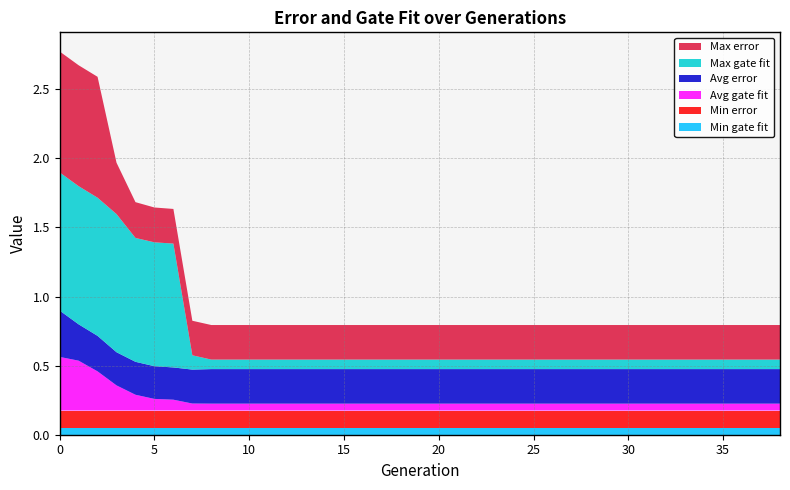

Reading left to right, what are all the values shown in this chart?

Min gate fit: 0=0.1	1=0.1	2=0.1	3=0.1	4=0.1	5=0.1	6=0.1	7=0.1	8=0.1	9=0.1	10=0.1	11=0.1	12=0.1	13=0.1	14=0.1	15=0.1	16=0.1	17=0.1	18=0.1	19=0.1	20=0.1	21=0.1	22=0.1	23=0.1	24=0.1	25=0.1	26=0.1	27=0.1	28=0.1	29=0.1	30=0.1	31=0.1	32=0.1	33=0.1	34=0.1	35=0.1	36=0.1	37=0.1	38=0.1
Min error: 0=0.1	1=0.1	2=0.1	3=0.1	4=0.1	5=0.1	6=0.1	7=0.1	8=0.1	9=0.1	10=0.1	11=0.1	12=0.1	13=0.1	14=0.1	15=0.1	16=0.1	17=0.1	18=0.1	19=0.1	20=0.1	21=0.1	22=0.1	23=0.1	24=0.1	25=0.1	26=0.1	27=0.1	28=0.1	29=0.1	30=0.1	31=0.1	32=0.1	33=0.1	34=0.1	35=0.1	36=0.1	37=0.1	38=0.1
Avg gate fit: 0=0.4	1=0.4	2=0.3	3=0.2	4=0.1	5=0.1	6=0.1	7=0.1	8=0.1	9=0.1	10=0.1	11=0.1	12=0.1	13=0.1	14=0.1	15=0.1	16=0.1	17=0.1	18=0.1	19=0.1	20=0.1	21=0.1	22=0.1	23=0.1	24=0.1	25=0.1	26=0.1	27=0.1	28=0.1	29=0.1	30=0.1	31=0.1	32=0.1	33=0.1	34=0.1	35=0.1	36=0.1	37=0.1	38=0.1
Avg error: 0=0.3	1=0.3	2=0.3	3=0.2	4=0.2	5=0.2	6=0.2	7=0.2	8=0.2	9=0.2	10=0.2	11=0.2	12=0.2	13=0.2	14=0.2	15=0.2	16=0.2	17=0.2	18=0.2	19=0.2	20=0.2	21=0.2	22=0.2	23=0.2	24=0.2	25=0.2	26=0.2	27=0.2	28=0.2	29=0.2	30=0.2	31=0.2	32=0.2	33=0.2	34=0.2	35=0.2	36=0.2	37=0.2	38=0.2
Max gate fit: 0=1.0	1=1.0	2=1.0	3=1.0	4=0.9	5=0.9	6=0.9	7=0.1	8=0.1	9=0.1	10=0.1	11=0.1	12=0.1	13=0.1	14=0.1	15=0.1	16=0.1	17=0.1	18=0.1	19=0.1	20=0.1	21=0.1	22=0.1	23=0.1	24=0.1	25=0.1	26=0.1	27=0.1	28=0.1	29=0.1	30=0.1	31=0.1	32=0.1	33=0.1	34=0.1	35=0.1	36=0.1	37=0.1	38=0.1
Max error: 0=0.9	1=0.9	2=0.9	3=0.4	4=0.3	5=0.3	6=0.3	7=0.3	8=0.2	9=0.2	10=0.2	11=0.2	12=0.2	13=0.2	14=0.2	15=0.2	16=0.2	17=0.2	18=0.2	19=0.2	20=0.2	21=0.2	22=0.2	23=0.2	24=0.2	25=0.2	26=0.2	27=0.2	28=0.2	29=0.2	30=0.2	31=0.2	32=0.2	33=0.2	34=0.2	35=0.2	36=0.2	37=0.2	38=0.2